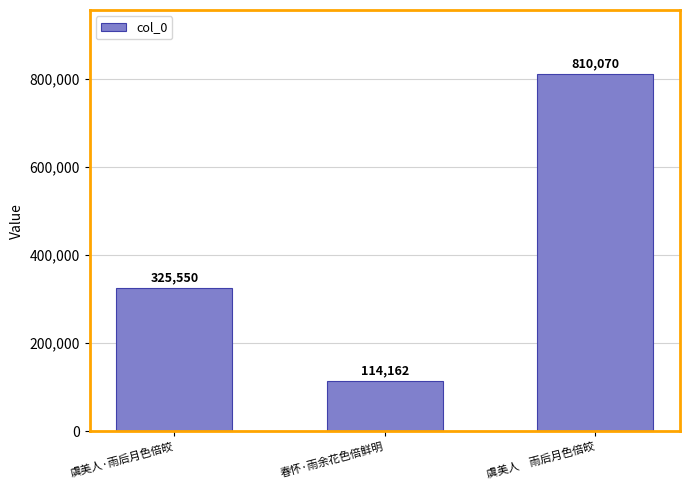

Count the number of data series in this chart.

1